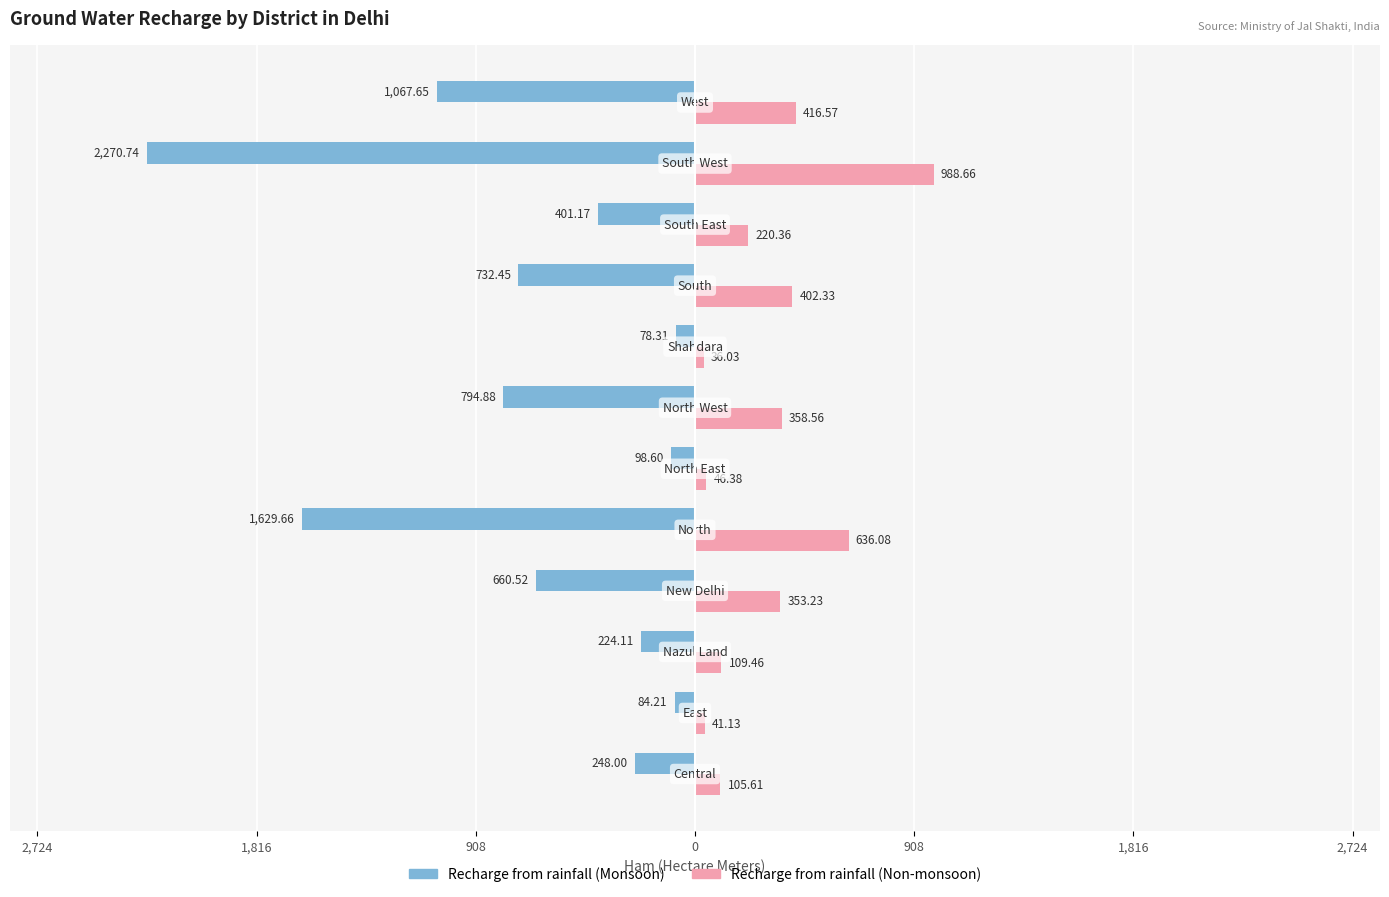

Reading left to right, extract all data points from this chart.

Recharge from rainfall (Monsoon): -248.0	-84.2	-224.1	-660.5	-1629.7	-98.6	-794.9	-78.3	-732.5	-401.2	-2270.7	-1067.7
Recharge from rainfall (Non-monsoon): 105.6	41.1	109.5	353.2	636.1	46.4	358.6	36.0	402.3	220.4	988.7	416.6